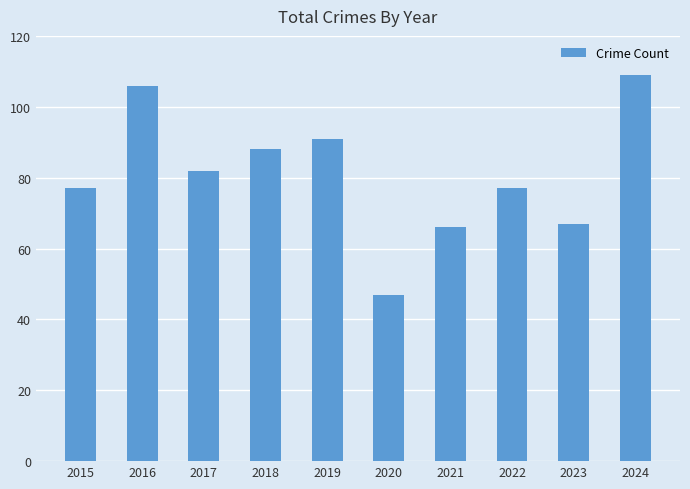

What is the value of the 9th bar from the left?

67